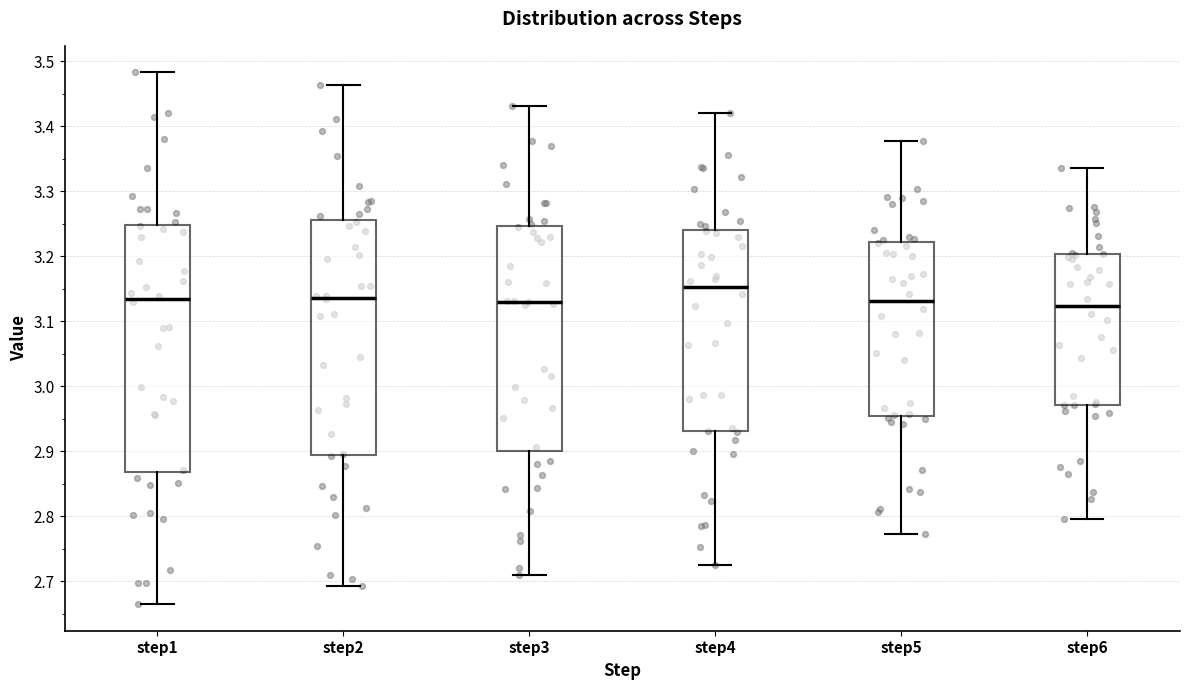

Comparing the boxes themselves (not the whiskers), which one is the tallest?

step1